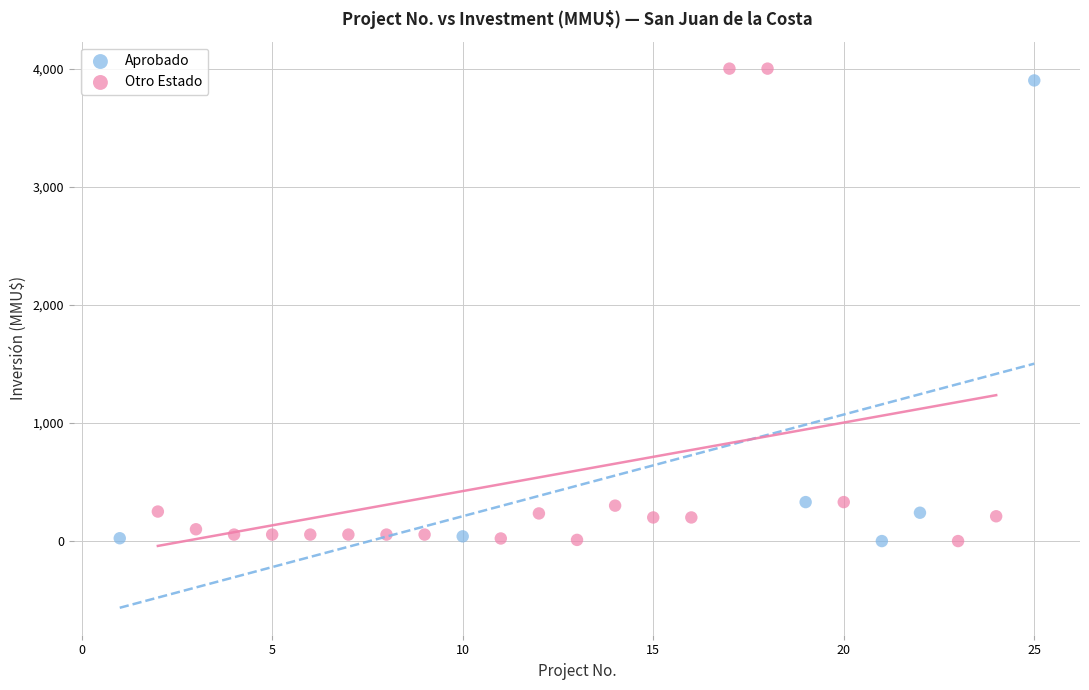

What are all the series names shown in the legend?

Aprobado, Otro Estado